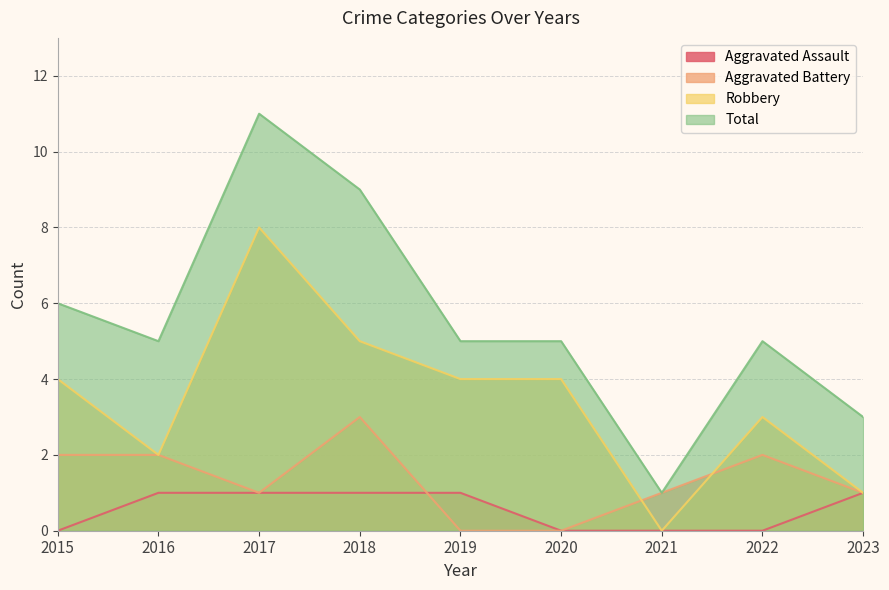

Which series has the largest range (max minus min)?

Total